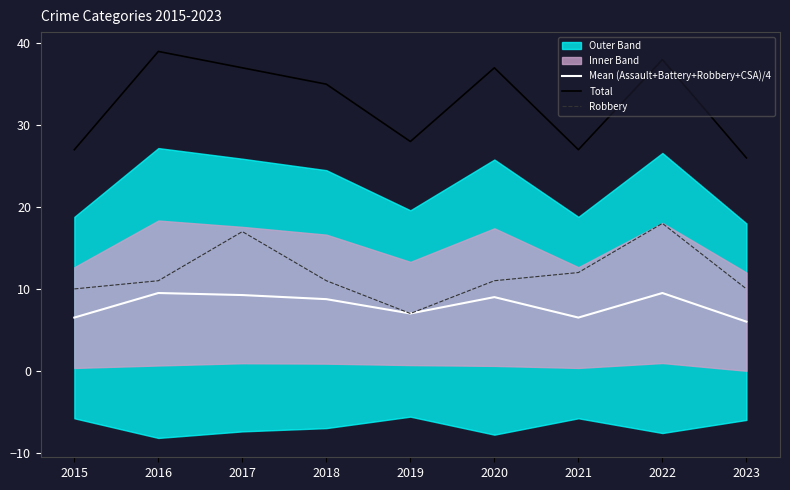

At 2019, list the series in order from largest to smallest.

Total, Mean (Assault+Battery+Robbery+CSA)/4, Robbery